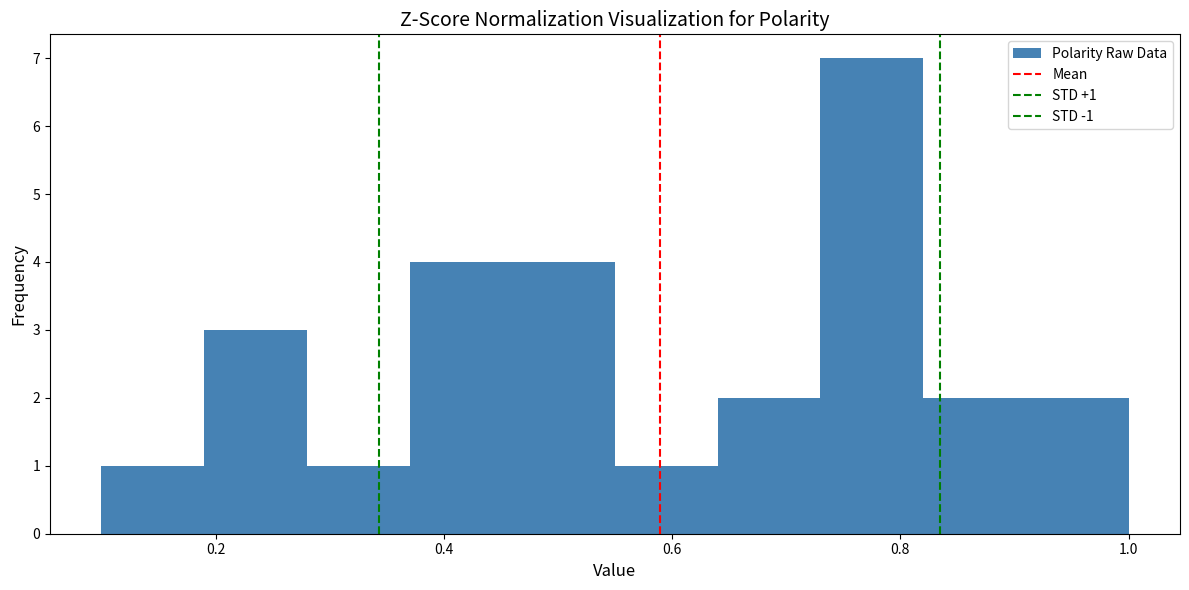

Over which range of the x-axis is the bar tallest?

0.73 to 0.82